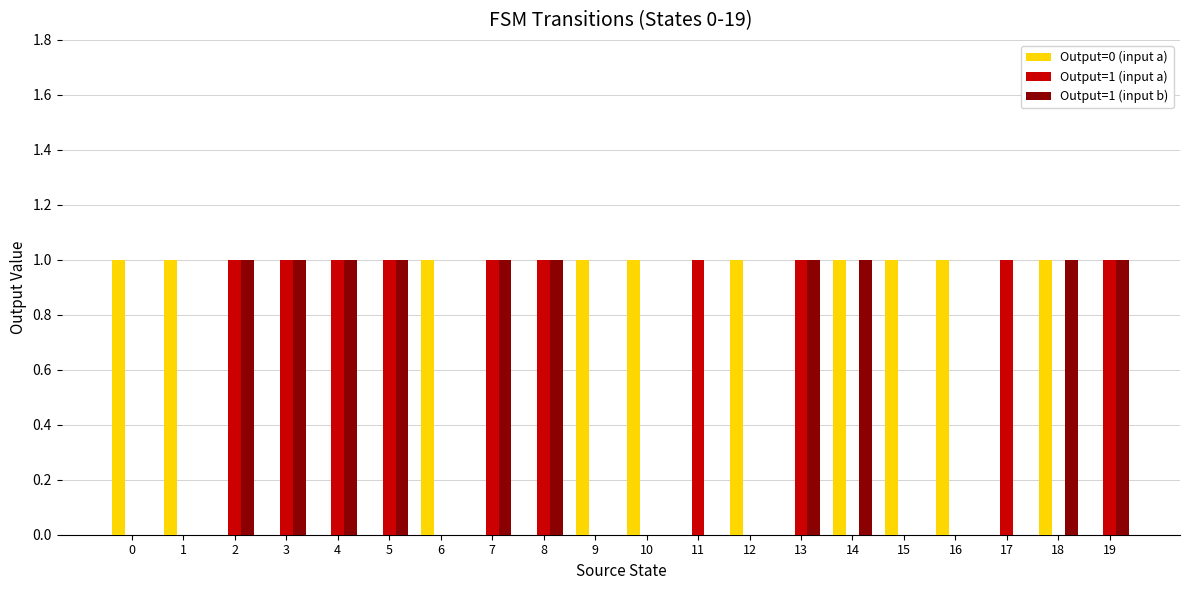

Does the chart contain stacked bars?

No